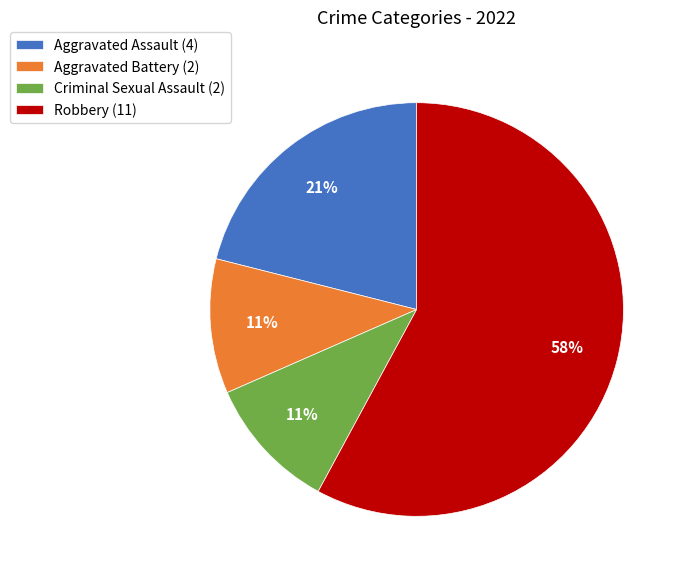

Count the number of slices in the pie.

4